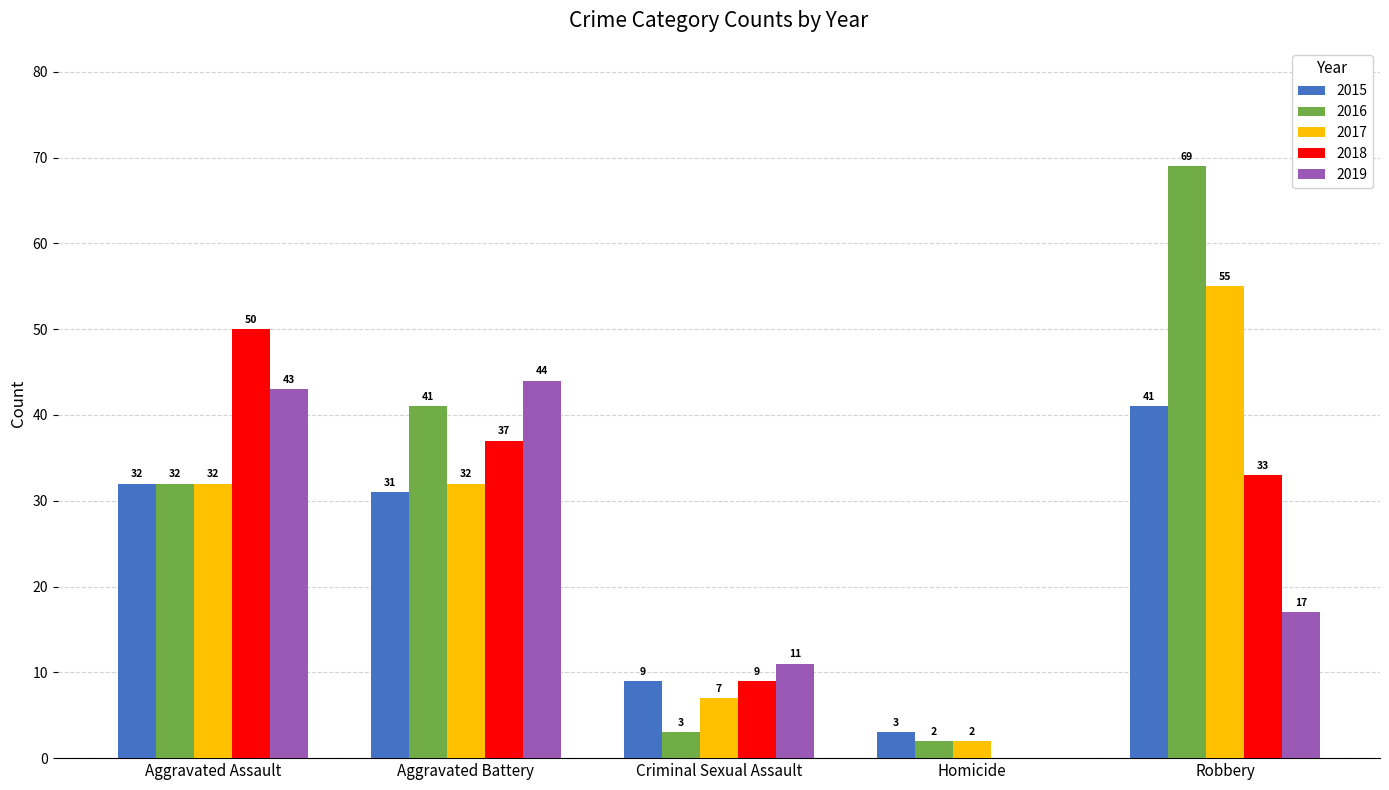

Which series changed the most between Homicide and Robbery?

2016